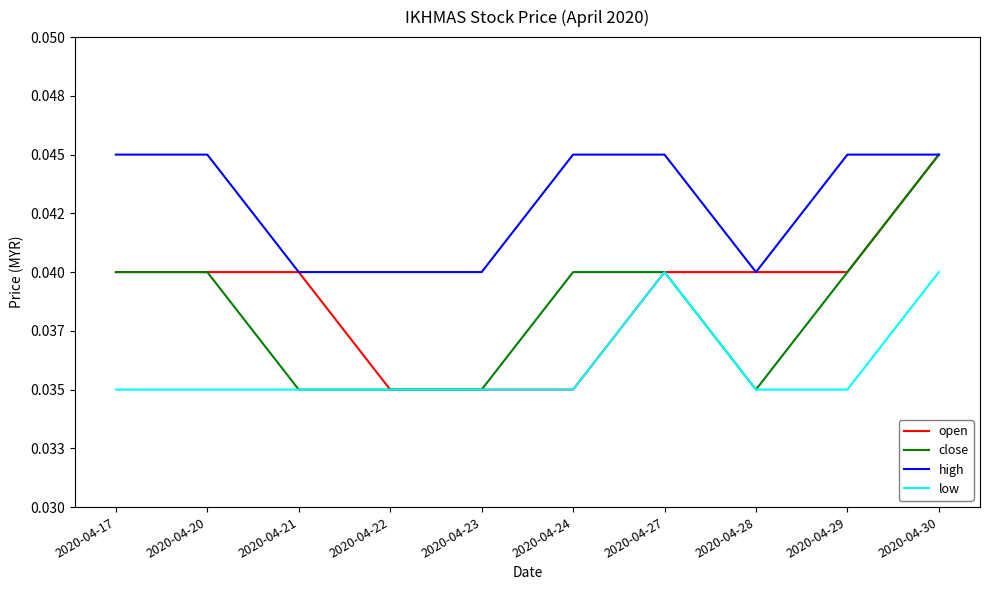

True or false: open and high cross at least once.

False